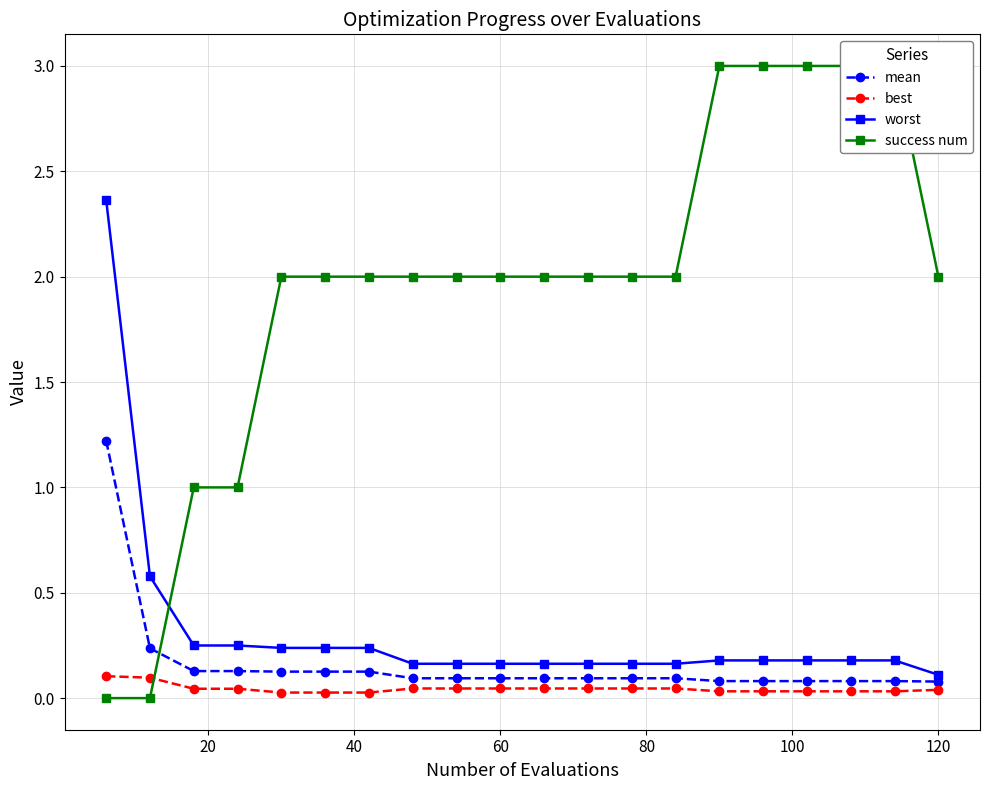

What is the highest value of the mean series?

1.2